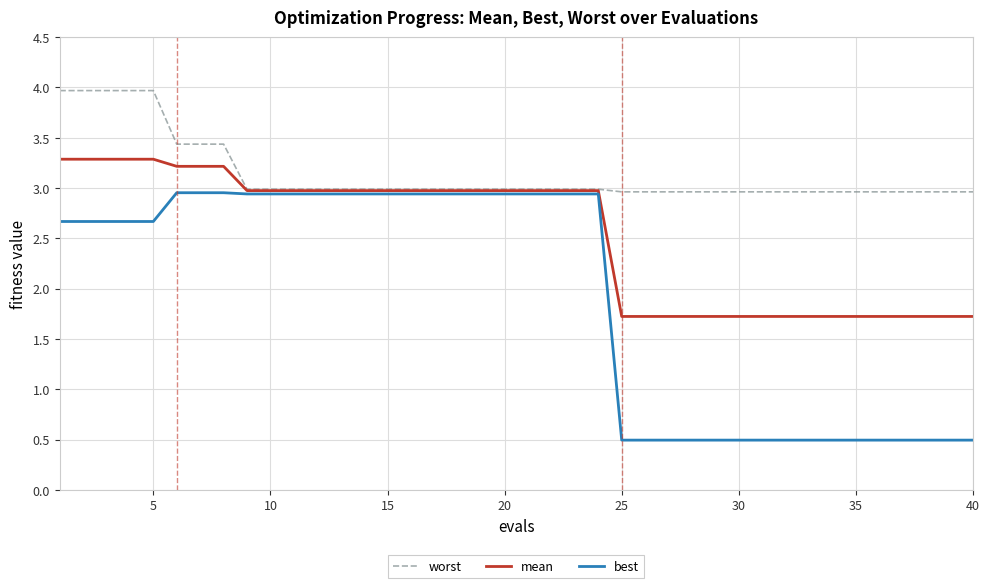

What is the average value of the best series?

1.9